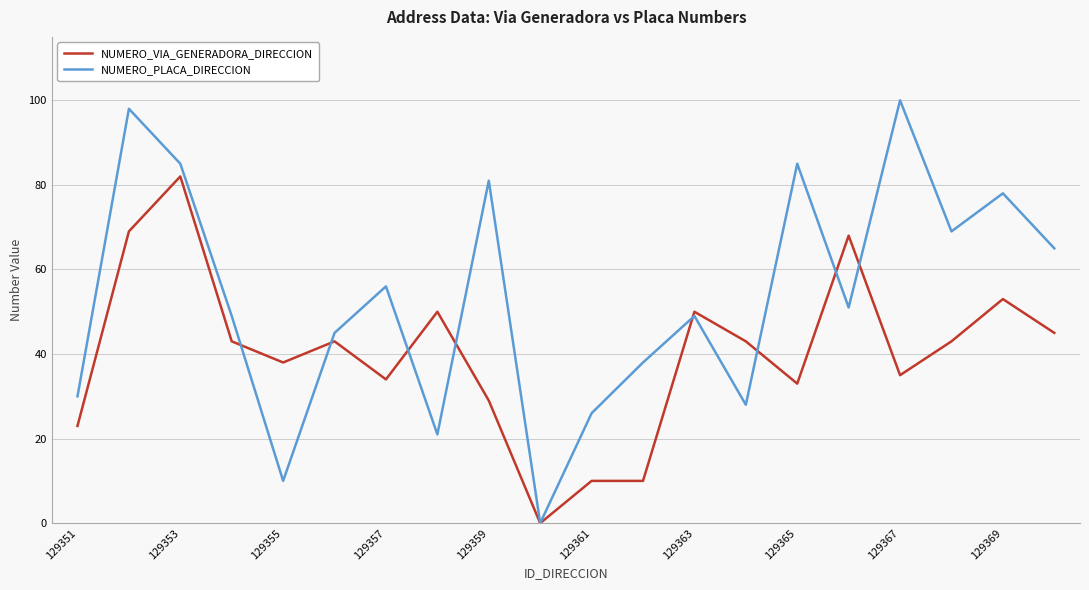

True or false: NUMERO_VIA_GENERADORA_DIRECCION and NUMERO_PLACA_DIRECCION intersect in this chart.

True